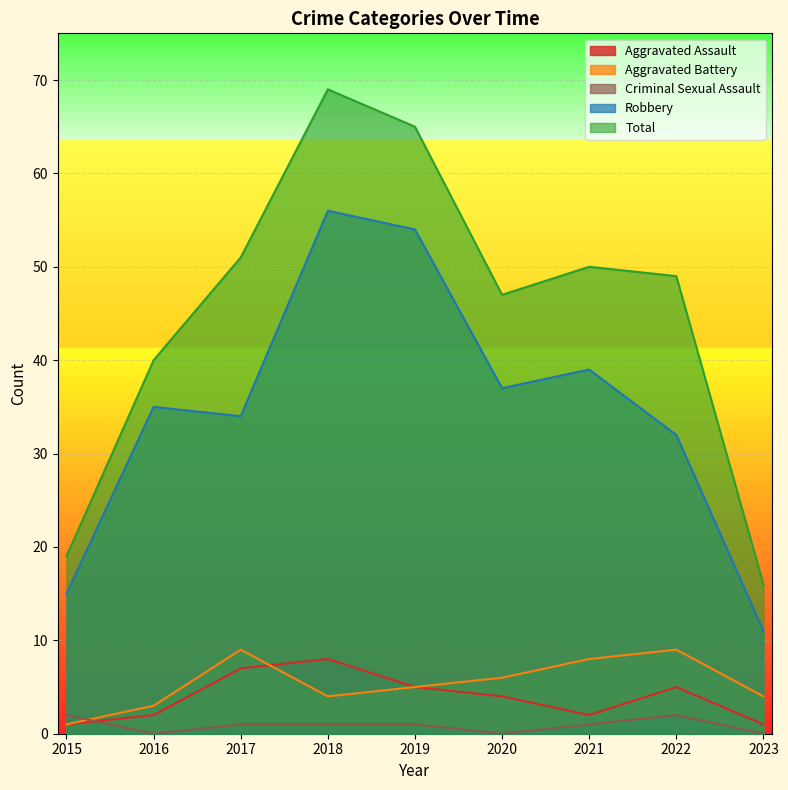

At which label does Criminal Sexual Assault reach its minimum?

2016